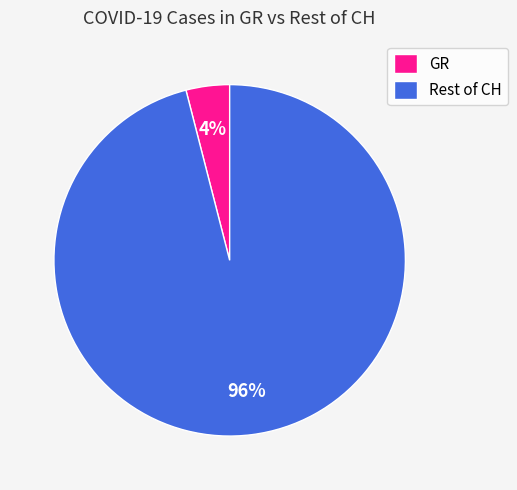

Which category has the smallest portion of the pie?

GR